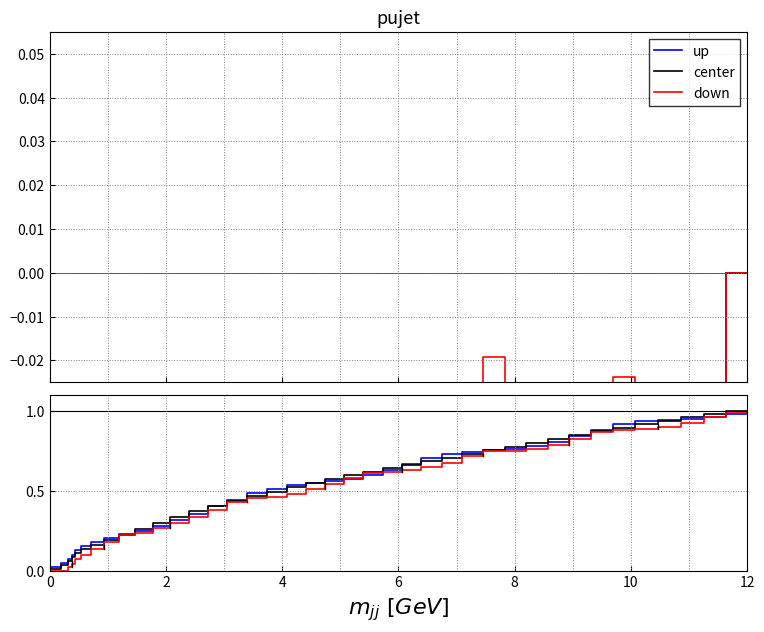

Rank the series by their maximum value, from lowest to highest.

up, down, center